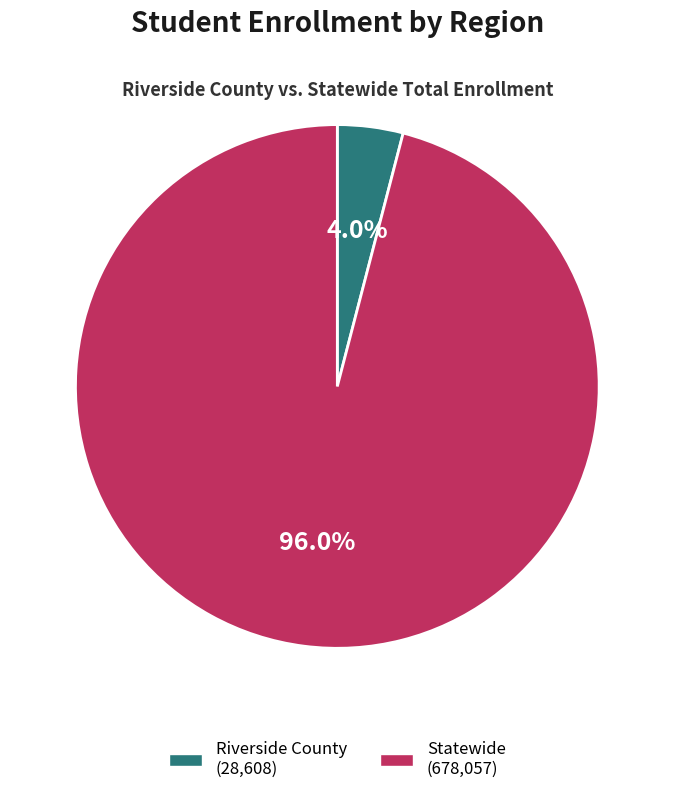

To the nearest percent, what is the difference between the Statewide and Riverside County slice percentages?

92%